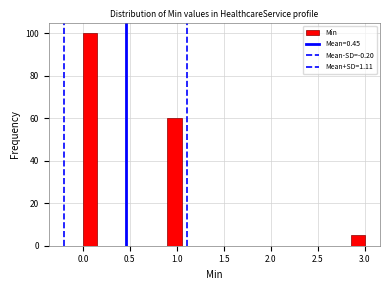

Read against the x-axis, roughly where is the centre of the tallest bar?

0.10